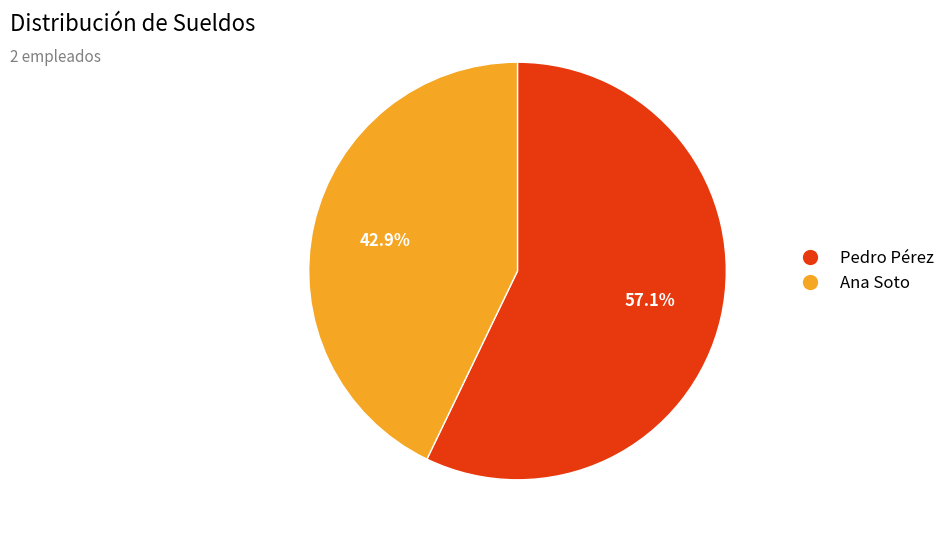

Which slice is the largest?

Pedro Pérez